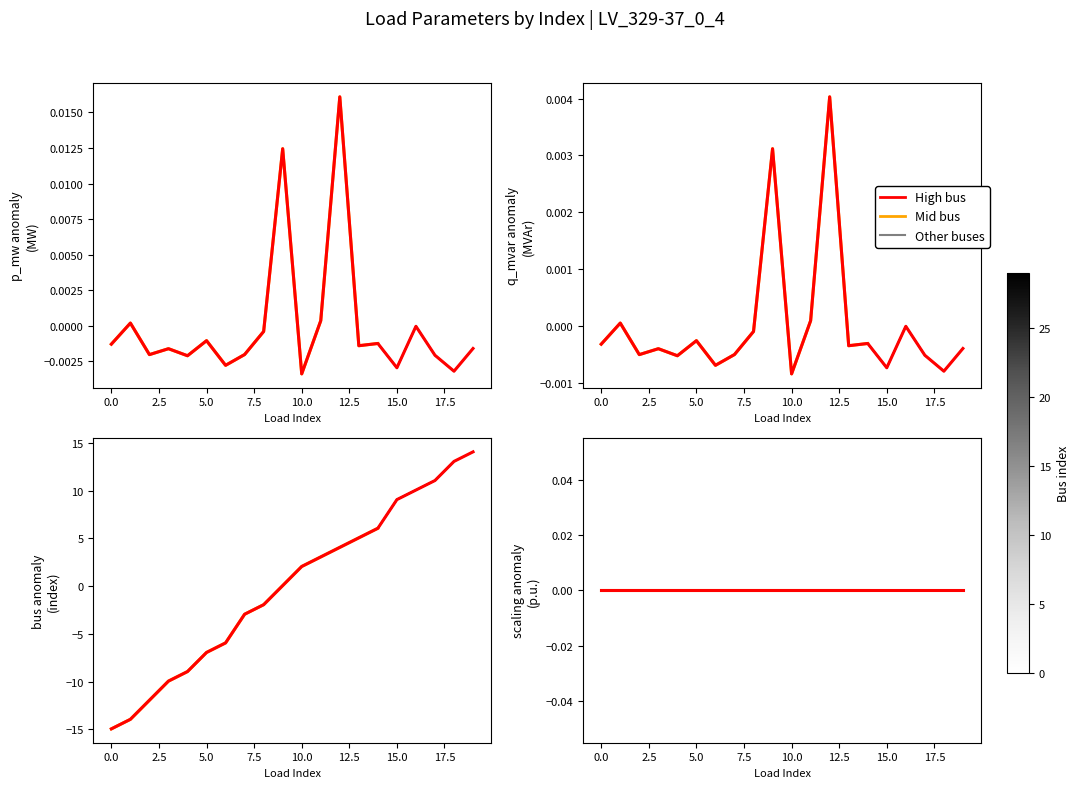

Which series has the largest range (max minus min)?

bus